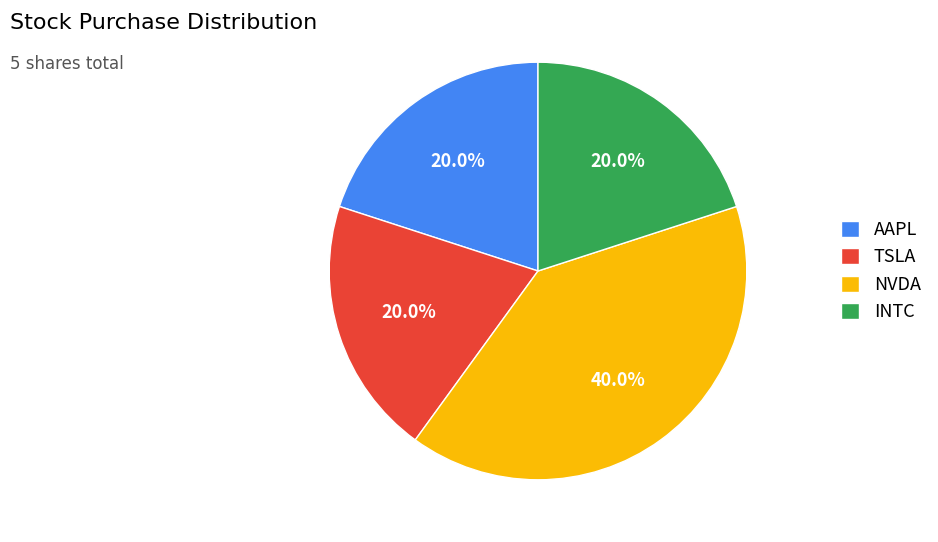

What is the ratio of the value at TSLA to the value at NVDA?

0.5